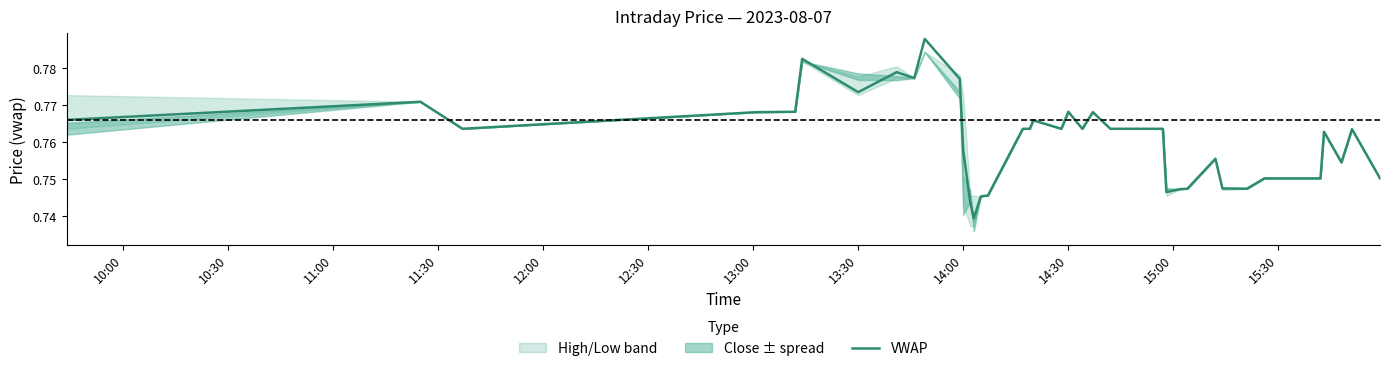

What is the maximum value shown in the chart?

0.8